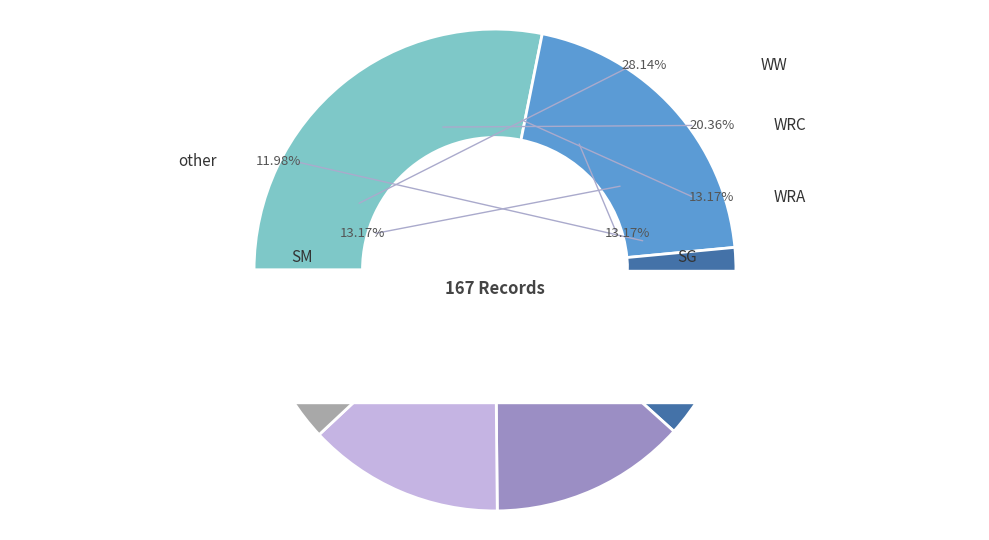

How many segments does this pie chart have?

6